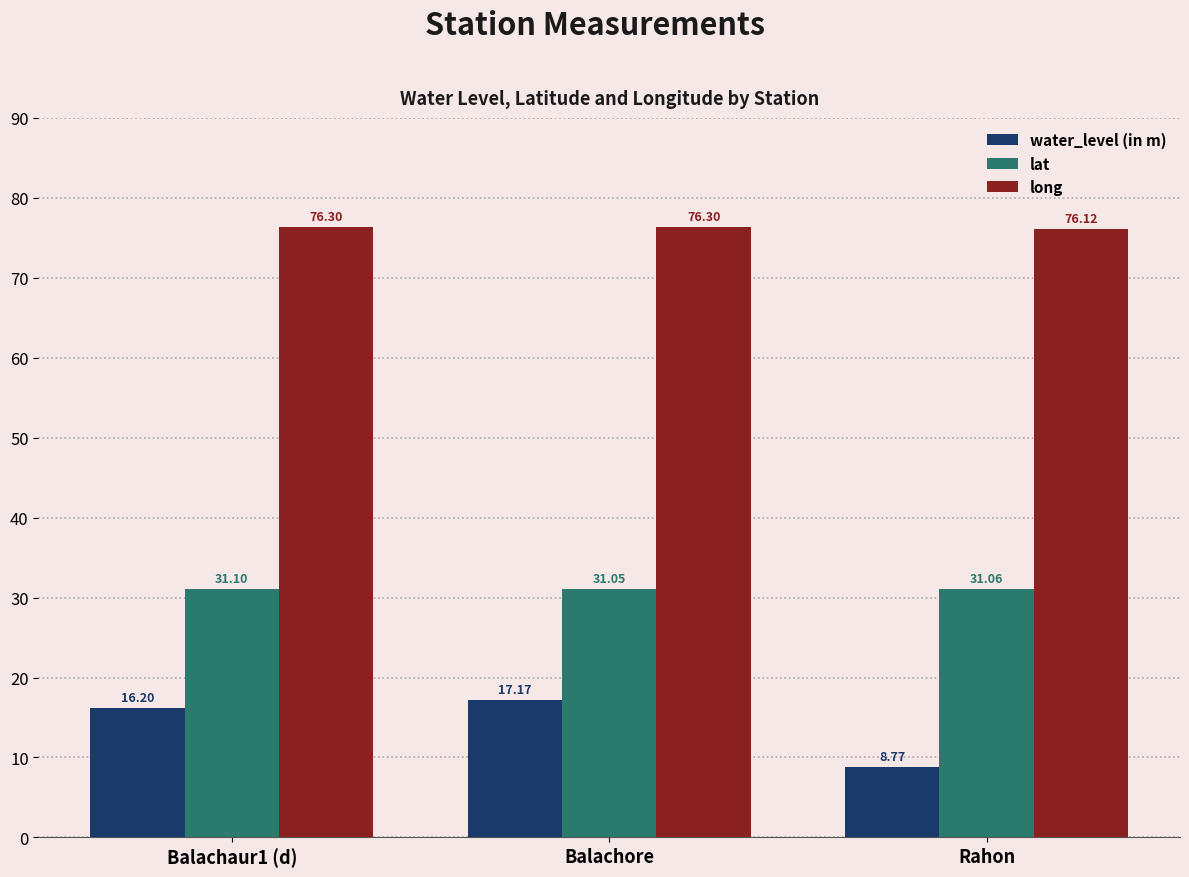

At which label does long reach its minimum?

Rahon